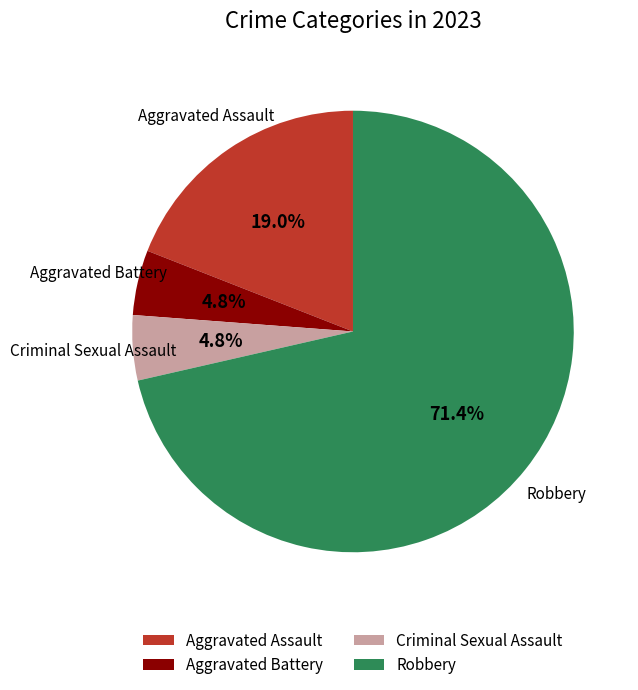

To the nearest percent, what portion does Aggravated Assault represent?

19%